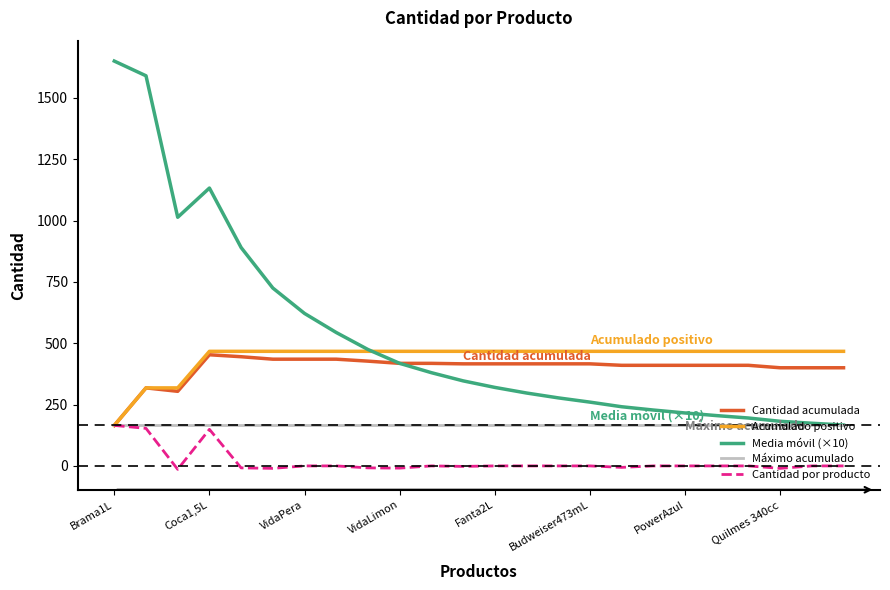

Which series has the widest spread of values?

Media móvil (×10)